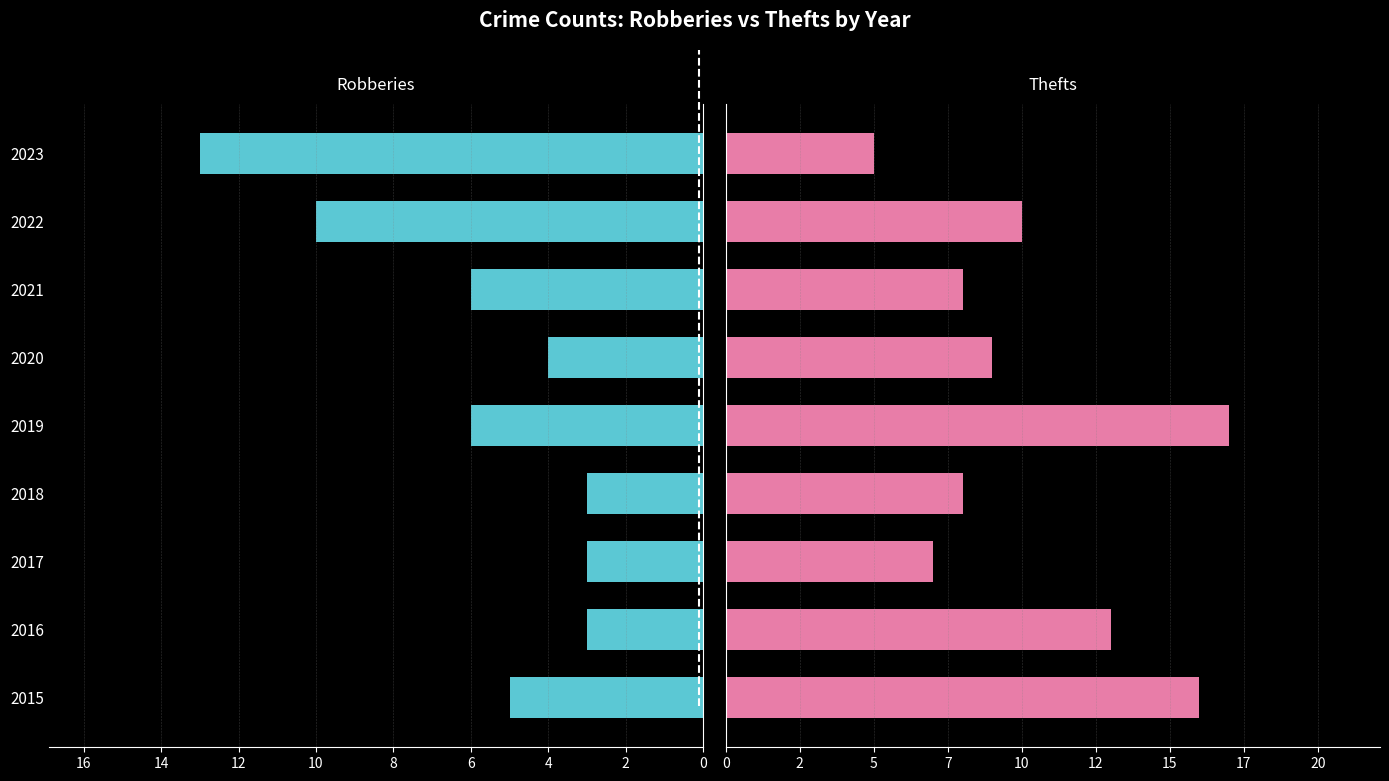

What is the value of the Robberies bar at the 9th from the left?

13